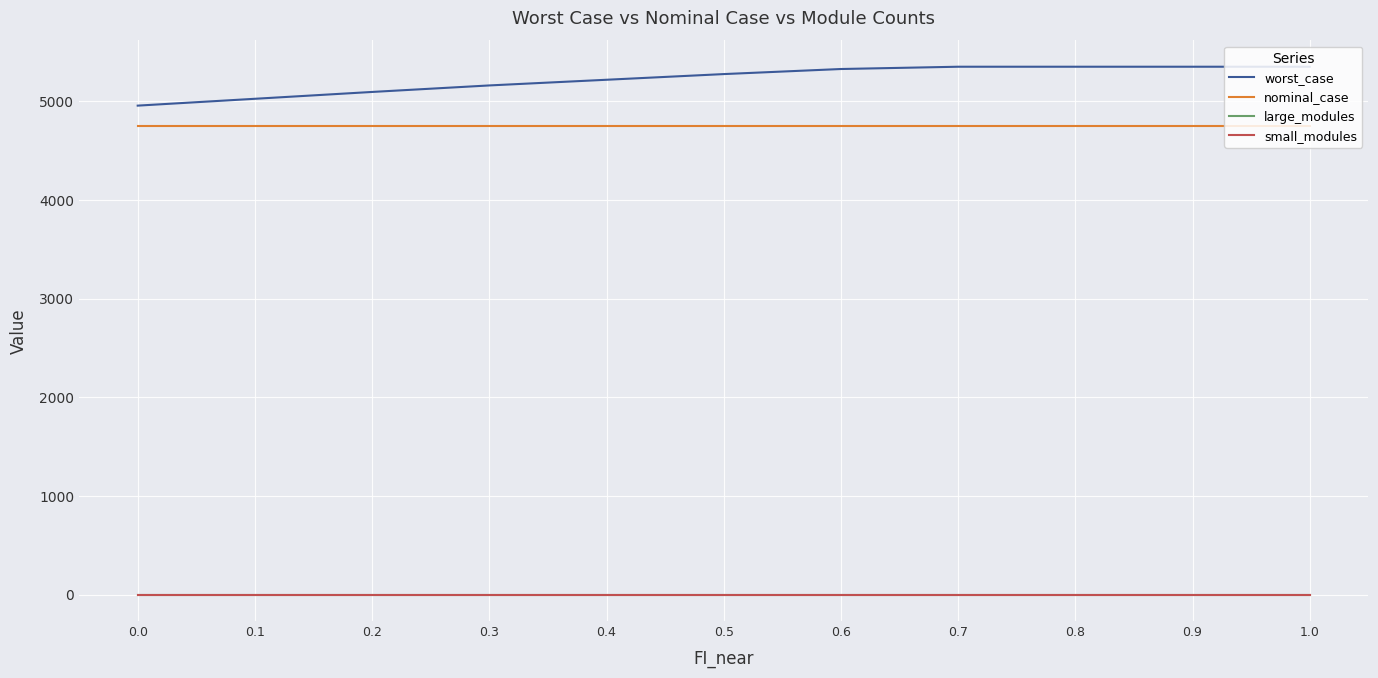

Does the chart display data point markers on the line(s)?

No